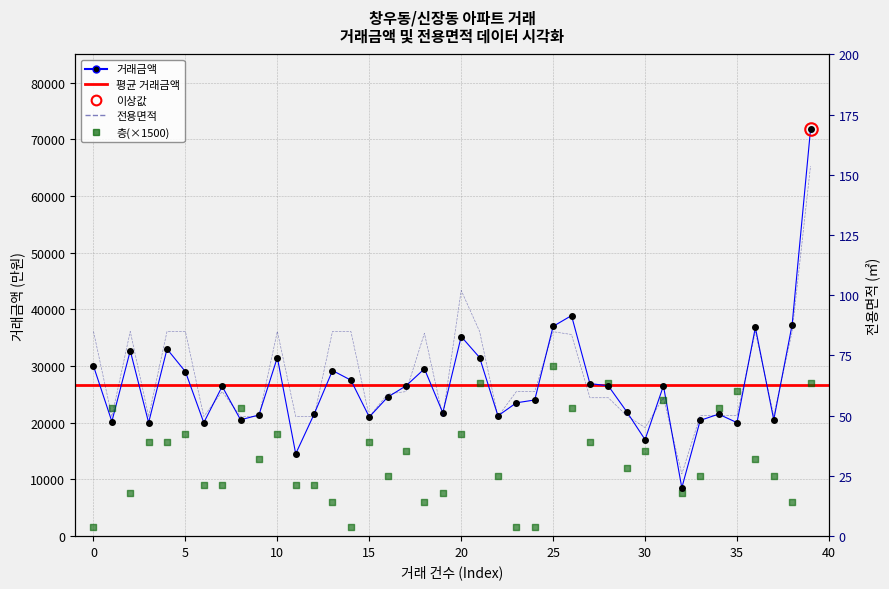

At which category is the sum across all series the highest?

39